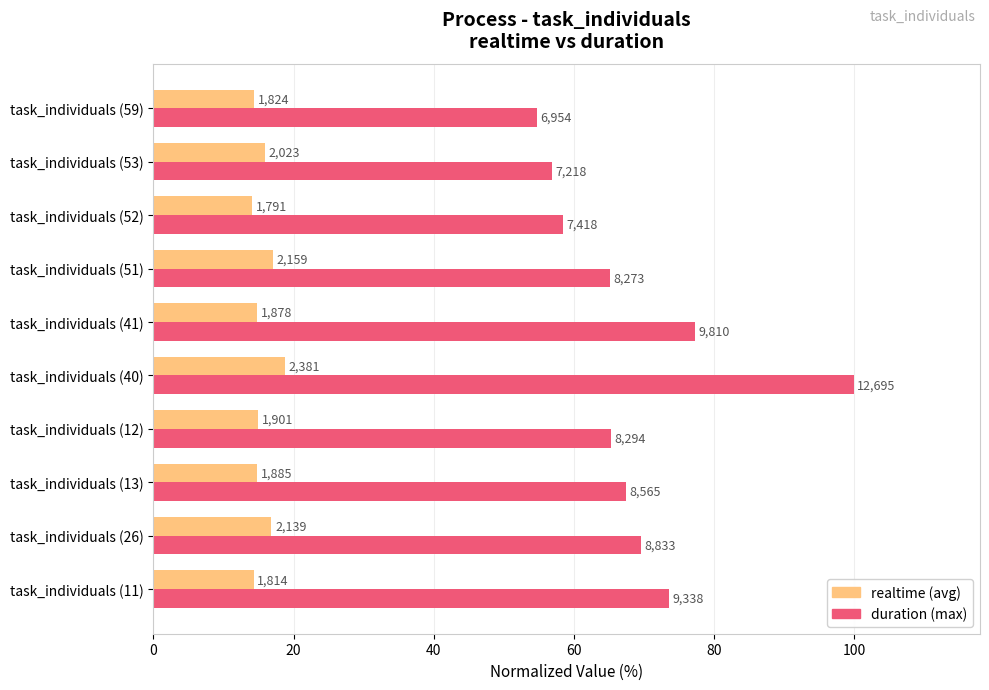

What is the greatest value displayed?

100.0